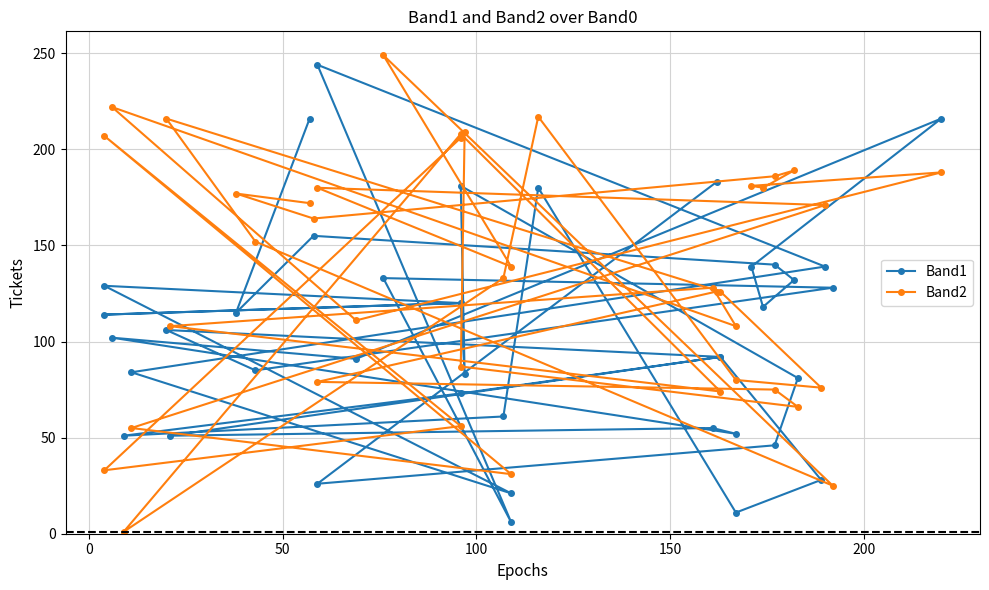

Is the value of Band1 at 9 greater than the value of Band2 at 13?

Yes